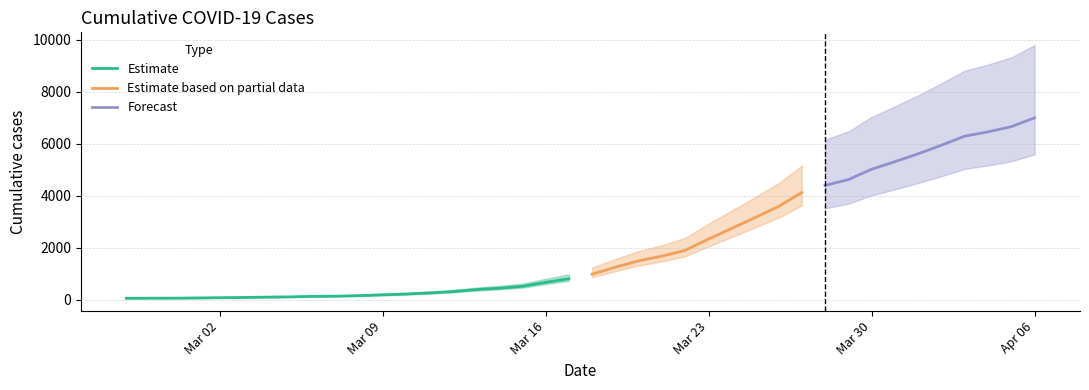

Reading right to left, transcribe all the data shown in this chart.

7005	6666	6467	6301	5953	5623	5318	5029	4629	4405	4131	3594	3170	2756	2347	1911	1687	1506	1262	994	817	678	524	453	398	321	270	228	198	167	147	139	120	109	96	88	77	70	69	65